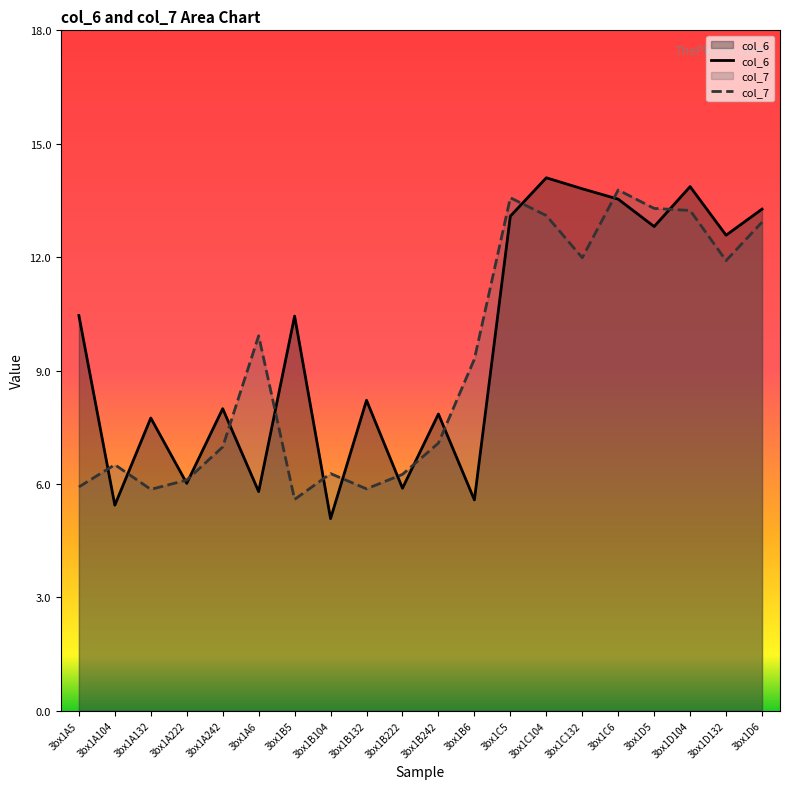

Where is the first local minimum for col_7?

3bx1A132